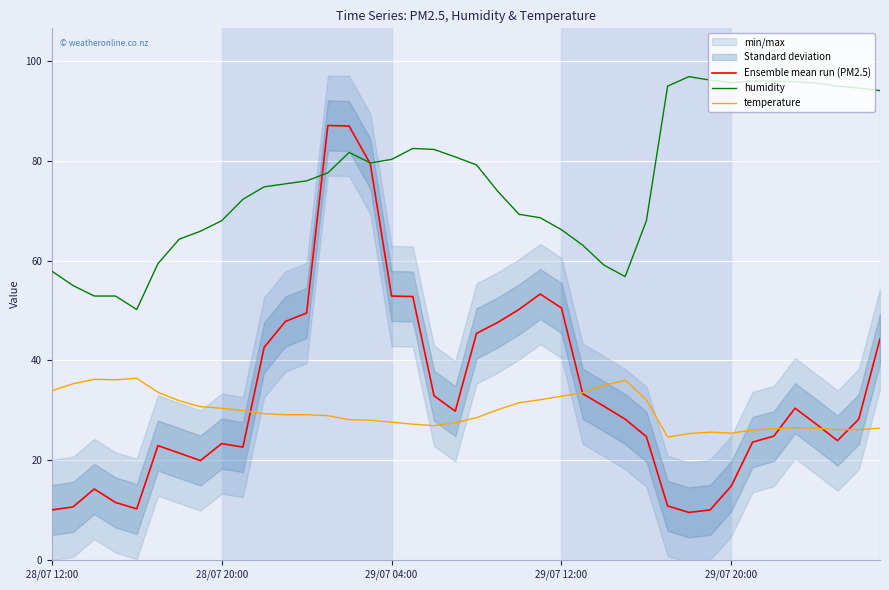

Reading right to left, extract all data points from this chart.

Ensemble mean run (PM2.5): 44.3	28.2	23.9	27.2	30.4	24.8	23.6	14.8	10.0	9.5	10.8	24.7	28.2	30.8	33.3	50.5	53.3	50.2	47.6	45.4	29.8	32.9	52.8	52.9	79.4	87.0	87.1	49.5	47.8	42.6	22.6	23.3	19.9	21.4	22.9	10.2	11.5	14.2	10.6	10.0
humidity: 94.1	94.6	95.0	95.6	95.9	96.0	96.0	95.7	96.2	96.9	95.0	68.0	56.8	59.1	63.1	66.2	68.6	69.3	73.9	79.2	80.8	82.3	82.5	80.3	79.6	81.7	77.6	76.0	75.4	74.8	72.3	68.0	65.9	64.3	59.4	50.2	52.9	52.9	55.0	57.9
temperature: 26.4	26.1	26.1	26.4	26.5	26.3	26.0	25.4	25.6	25.3	24.6	32.1	36.0	35.0	33.5	32.8	32.1	31.5	30.1	28.5	27.5	26.9	27.2	27.6	28.0	28.1	28.9	29.1	29.1	29.3	29.9	30.4	30.7	31.9	33.6	36.4	36.1	36.2	35.3	33.9